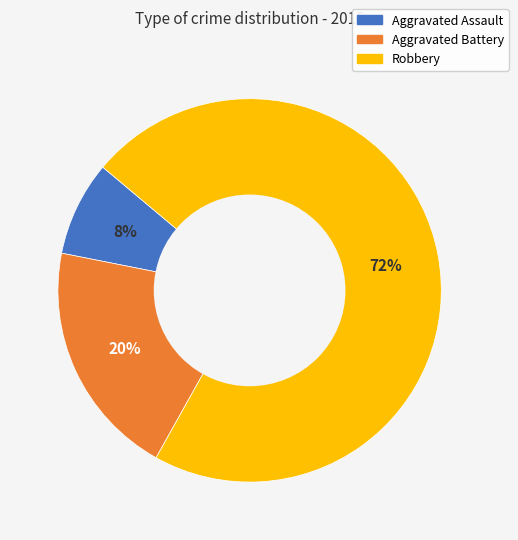

What is the ratio of the value at Aggravated Battery to the value at Robbery?

0.3